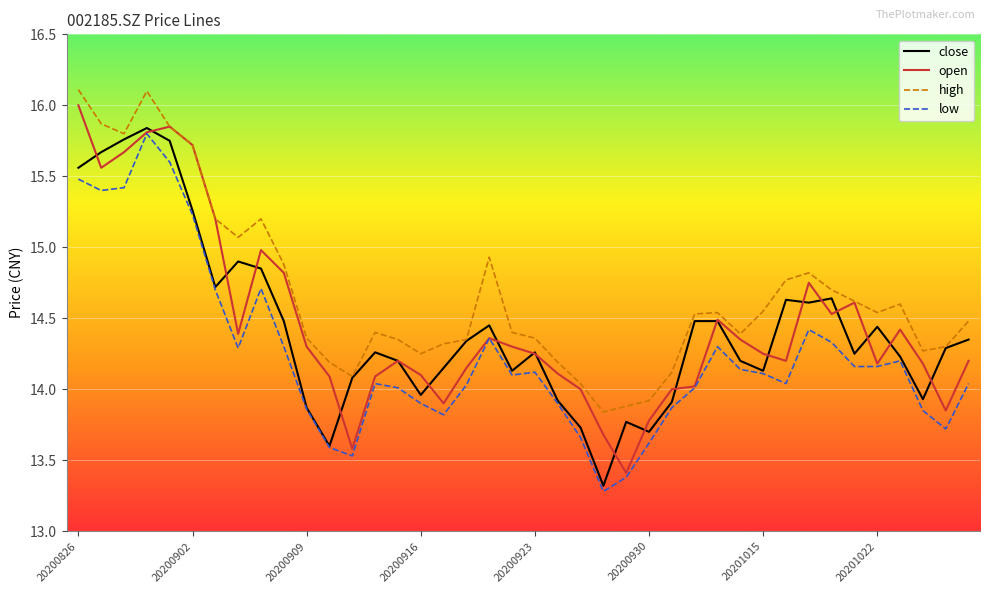

True or false: high and low cross at least once.

False